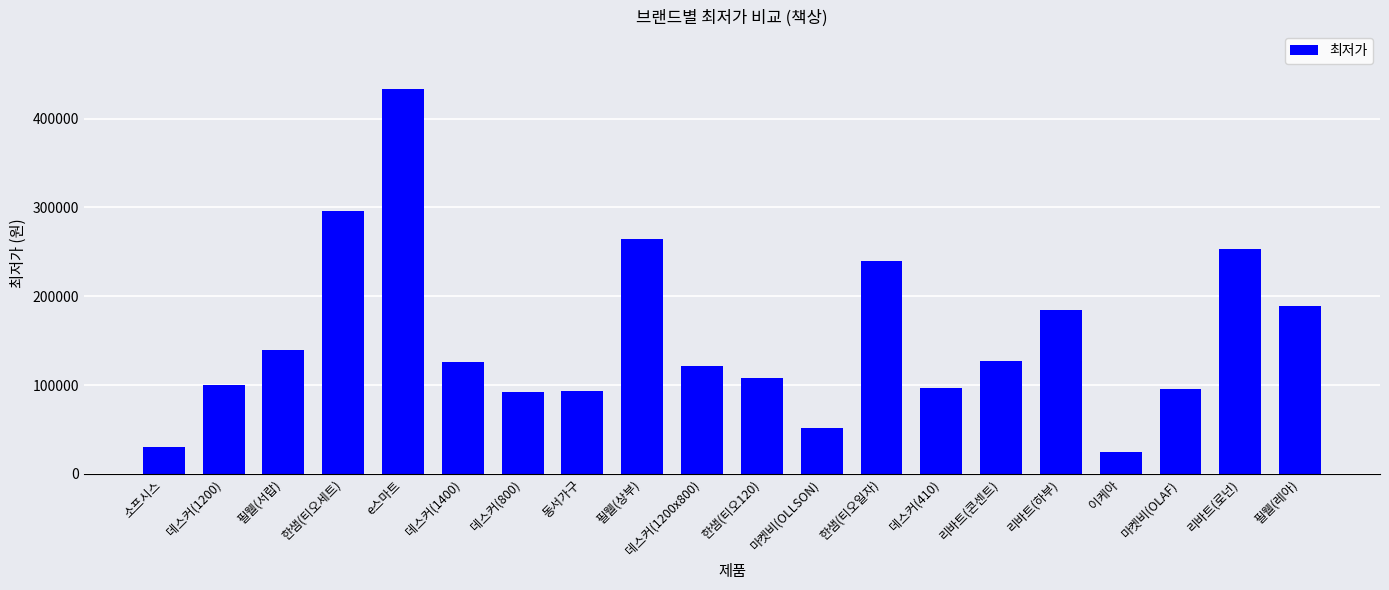

Is it true that the value at 데스커(1200) is 100000?

True